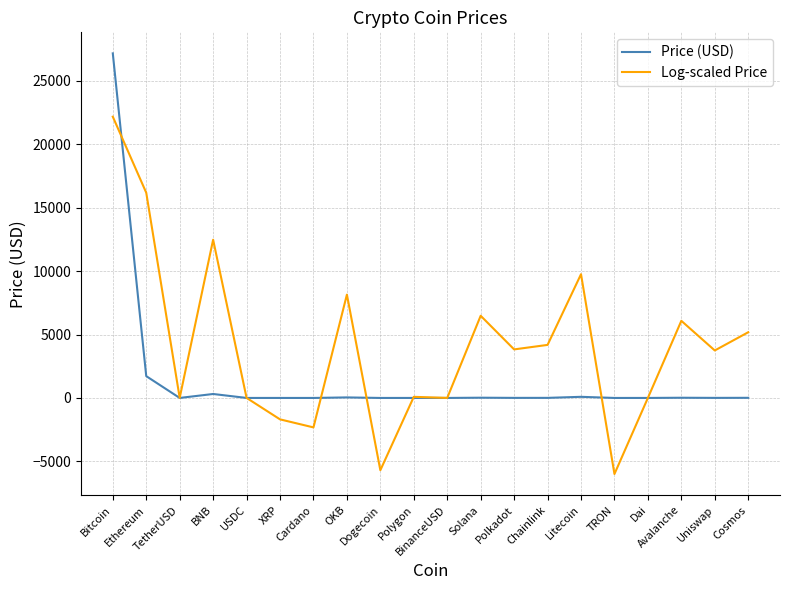

What is the sum of all Log-scaled Price values?

82612.6